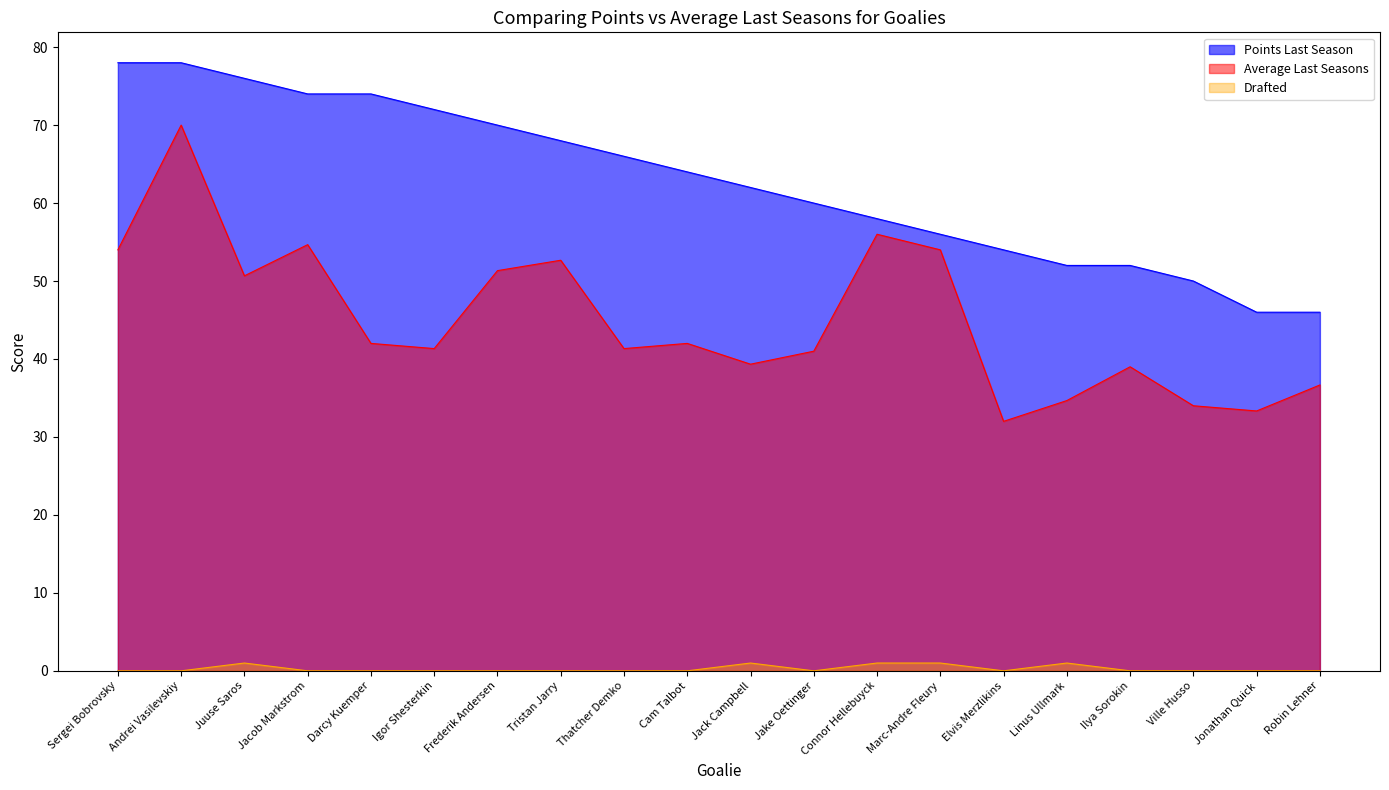

Where does the Average Last Seasons series first go above 42?

Sergei Bobrovsky